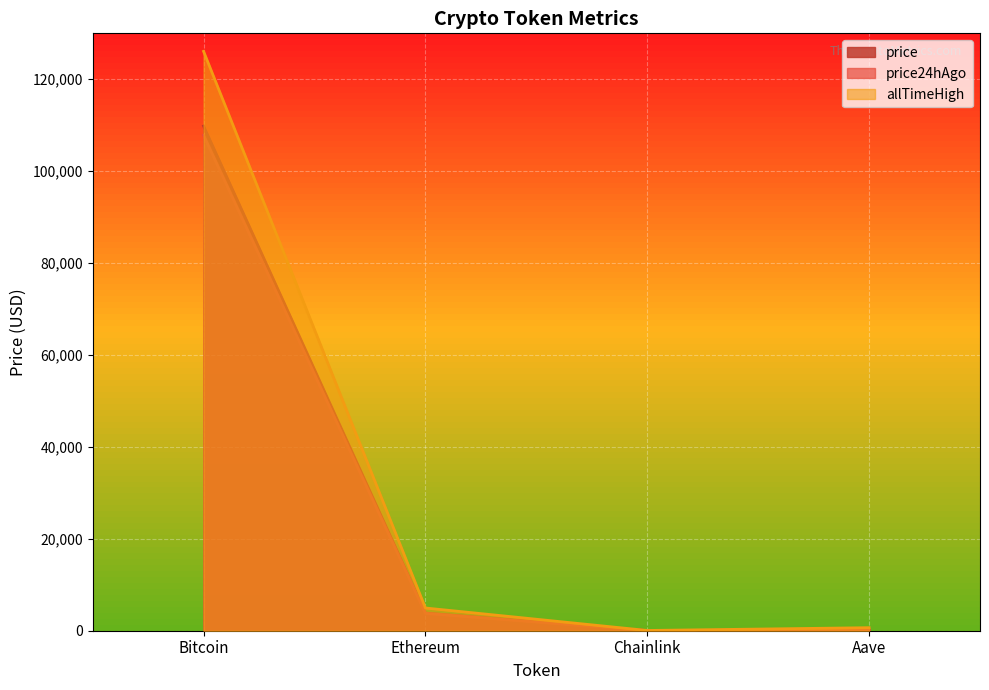

What is the difference between the highest and lowest values at Ethereum?

1165.8